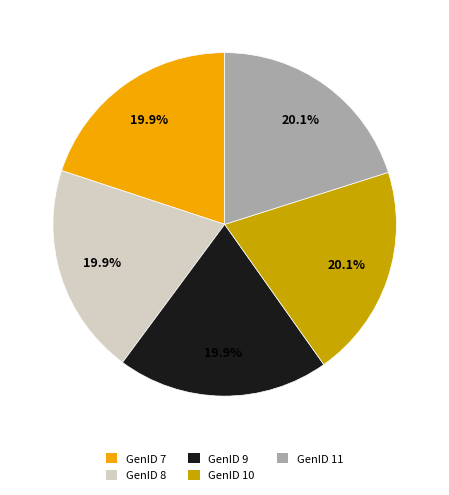

How many slices are in this pie chart?

5